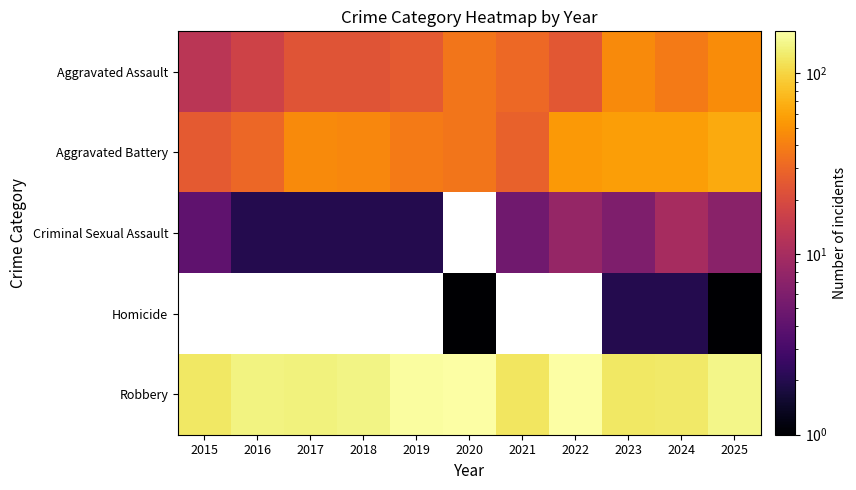

At how many categories does at least one series exceed 133?

7